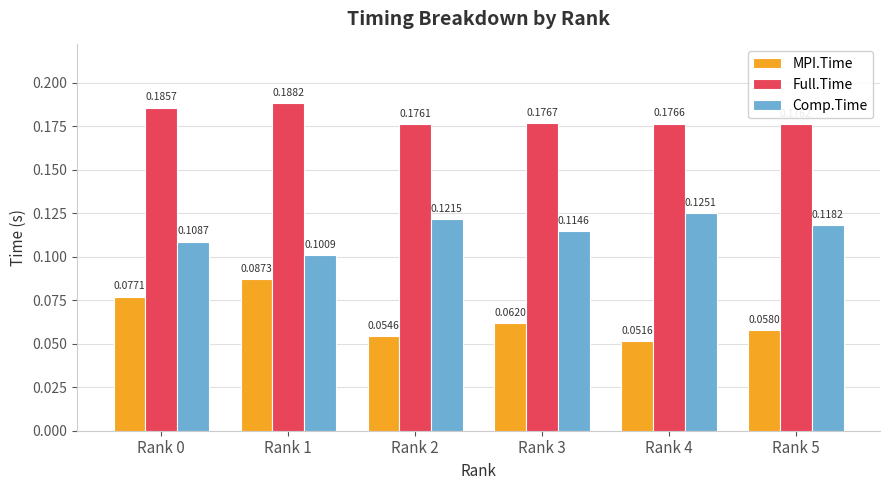

Are the bars horizontal?

No